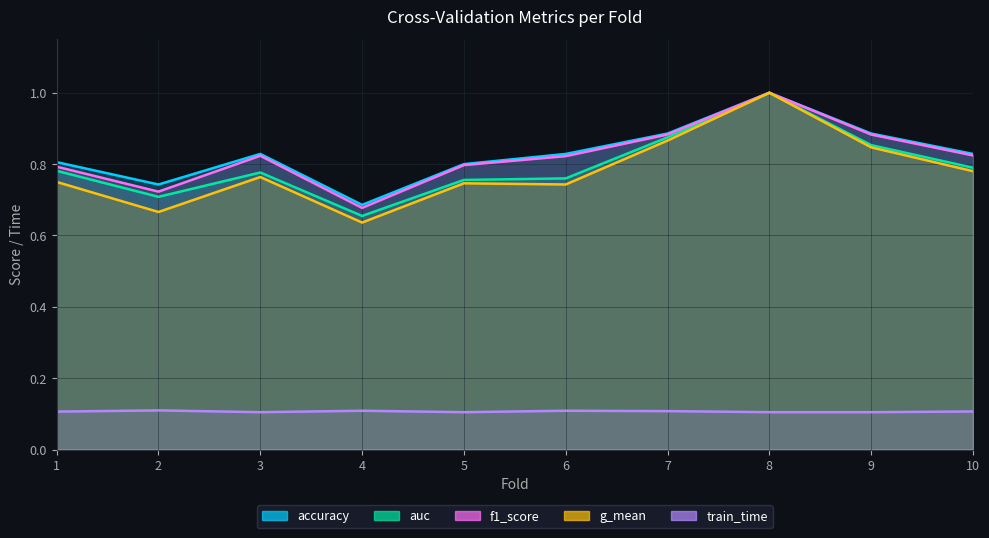

List the series in order of their peak value, lowest first.

train_time, accuracy, auc, f1_score, g_mean